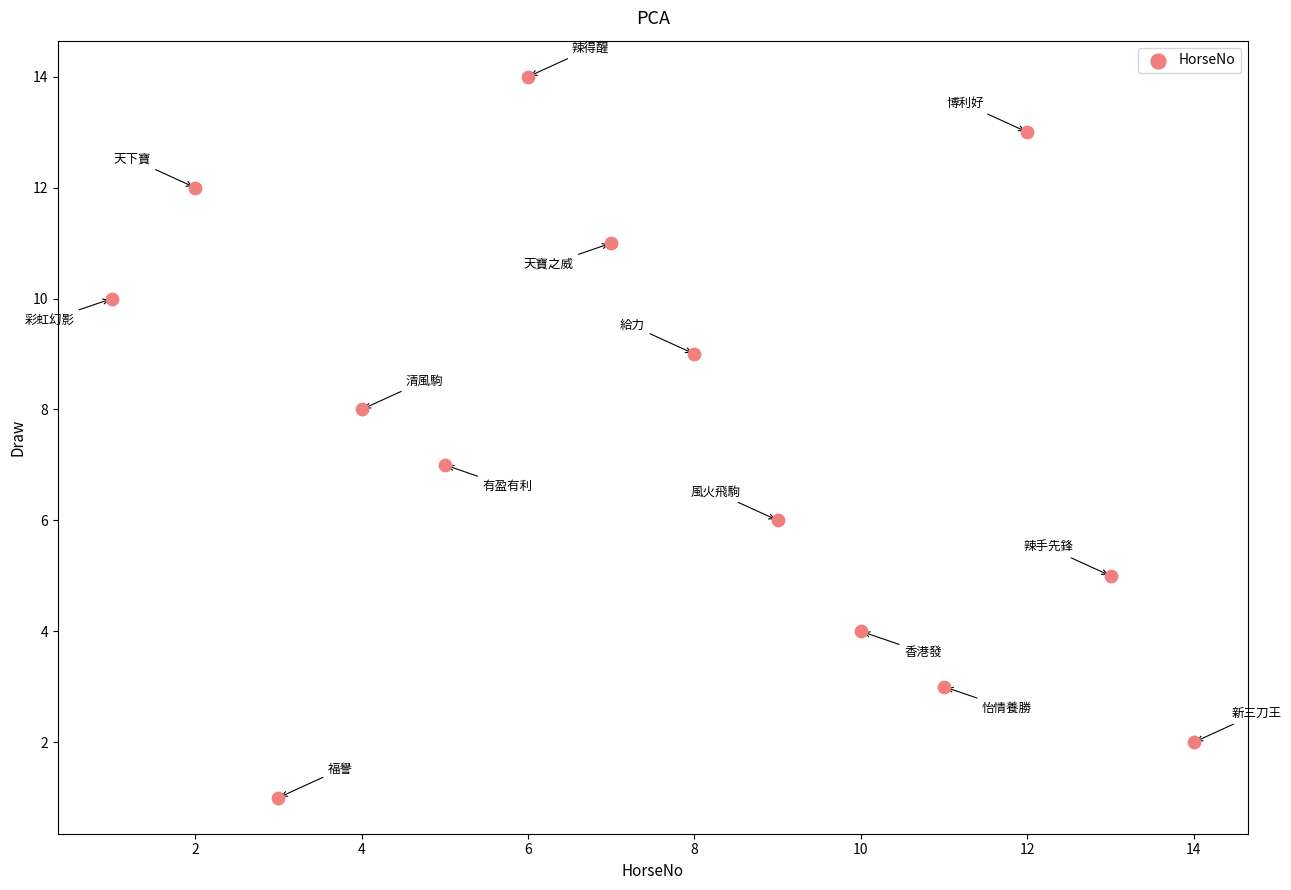

What is the range of Y values (max minus min)?

13